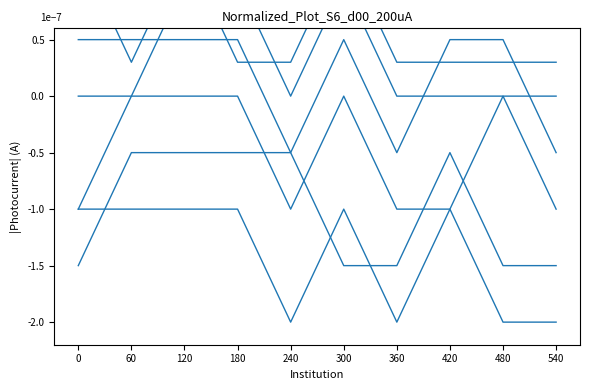

In Business_Administration, how many points are higher than both neighbors (excluding endpoints)?

1